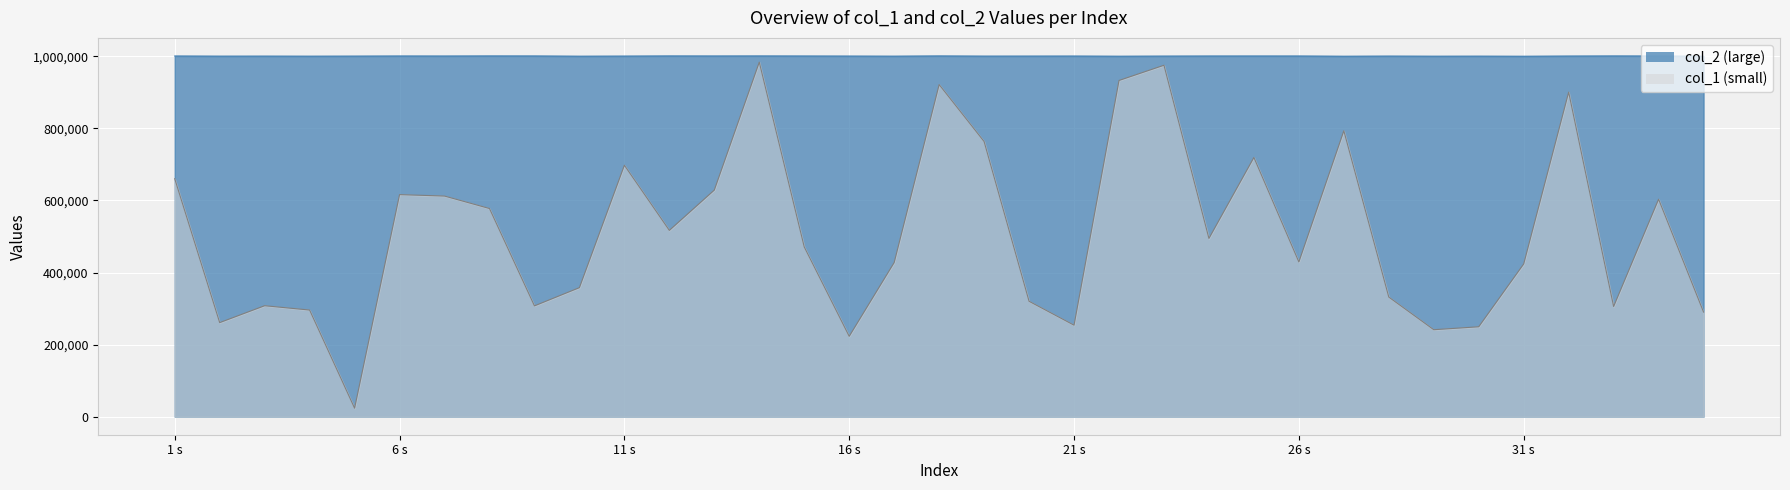

Does the chart display data point markers on the line(s)?

No